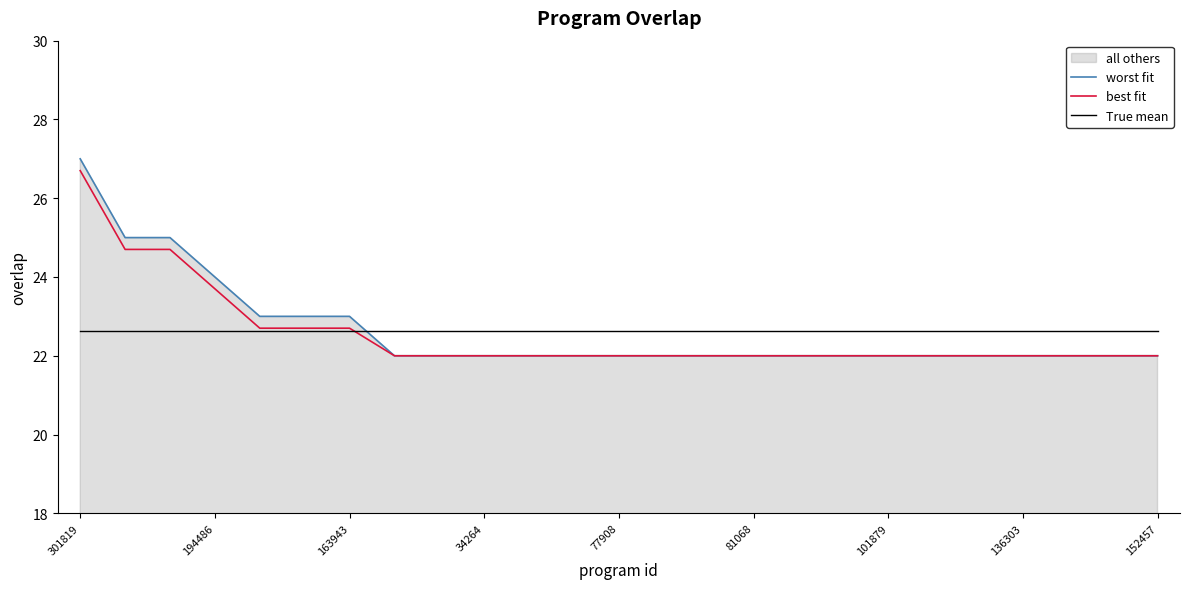

True or false: worst fit and best fit intersect in this chart.

False